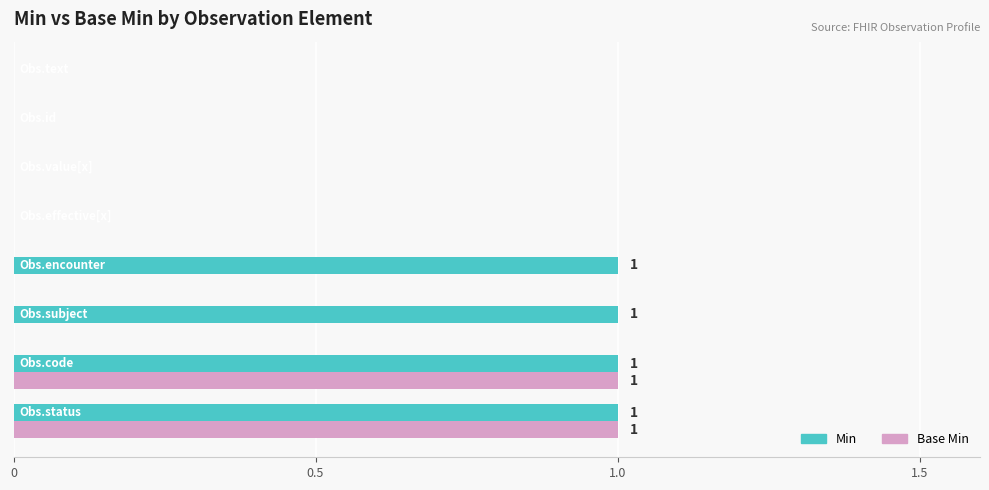

Which series has the largest total across all categories?

Min